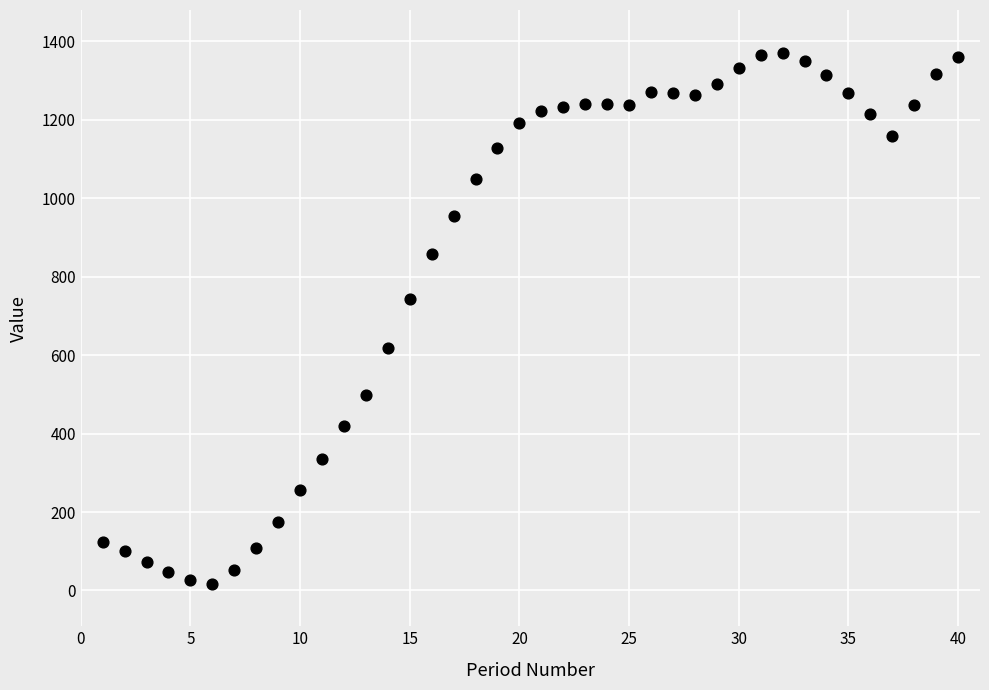

What Y value in the scatter plot is closest to 694?

743.3